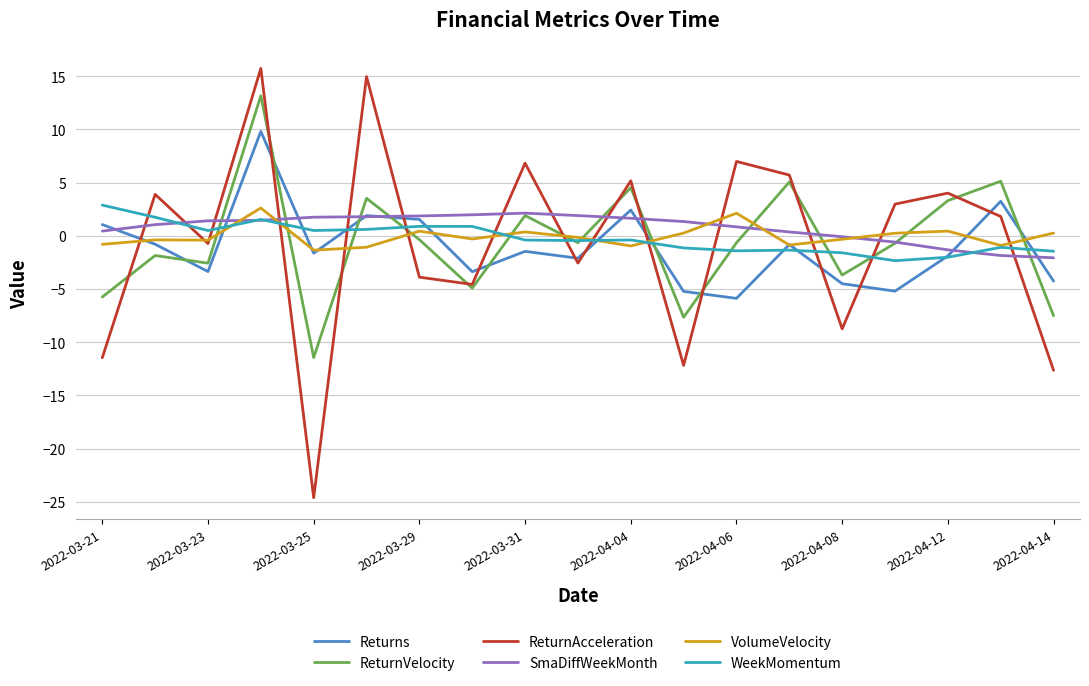

What are all the series names shown in the legend?

Returns, ReturnVelocity, ReturnAcceleration, SmaDiffWeekMonth, VolumeVelocity, WeekMomentum